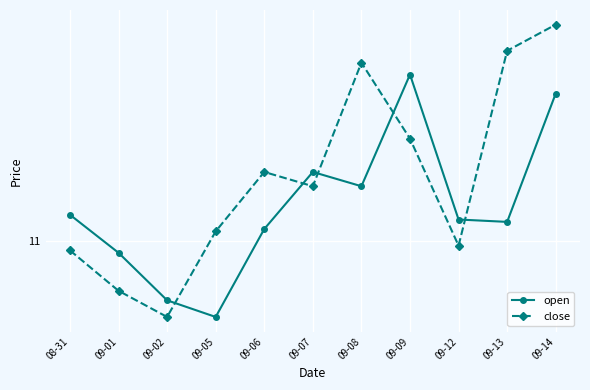

What is the sum of all open values?

122.5